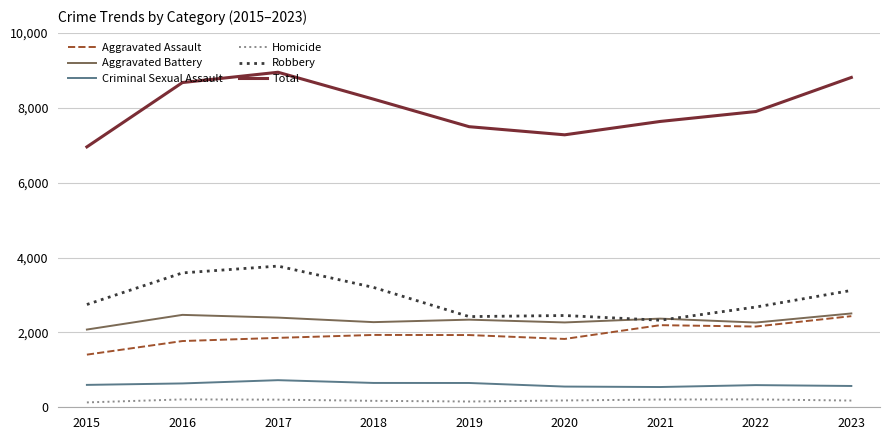

True or false: Total and Robbery intersect in this chart.

False